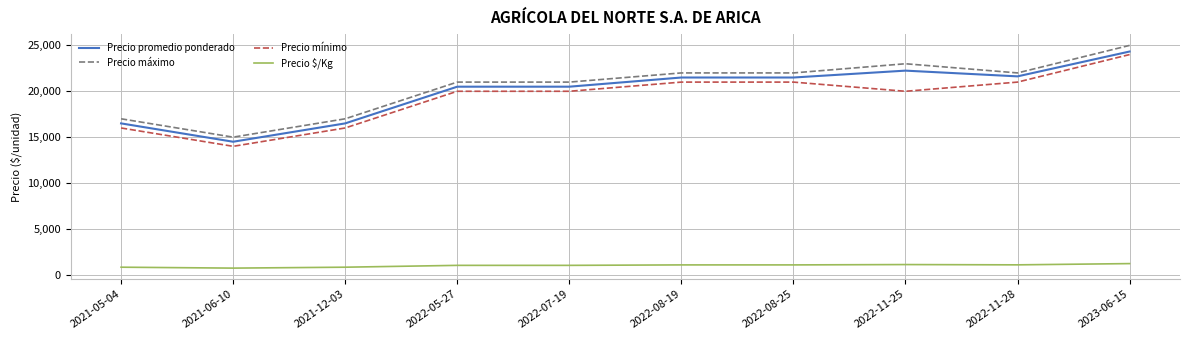

What is the difference between the Precio mínimo values at 2022-07-19 and 2022-08-19?

1000